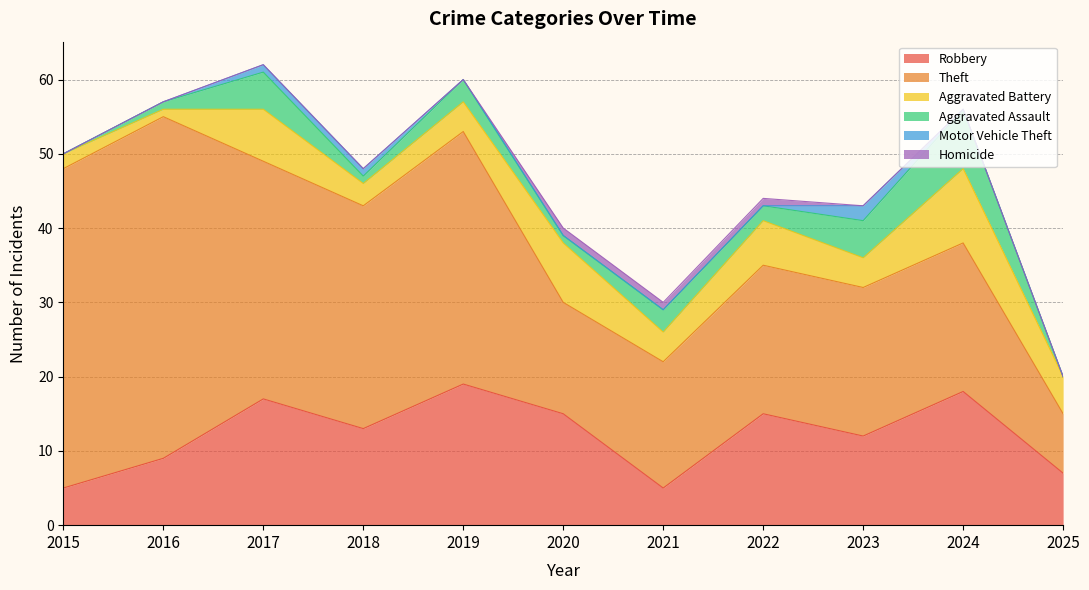

True or false: Homicide has more than 2 points higher than both neighbors.

False